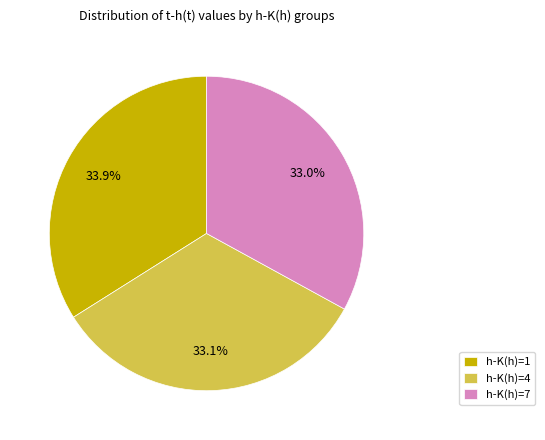

Is there a majority slice in this chart?

No